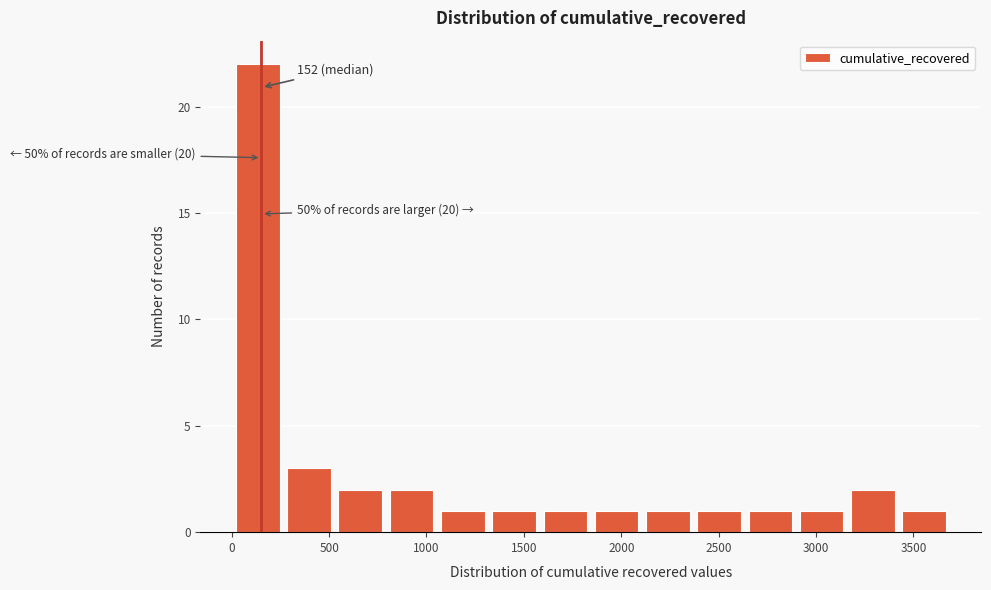

Over which range of the x-axis is the bar tallest?

0 to 250